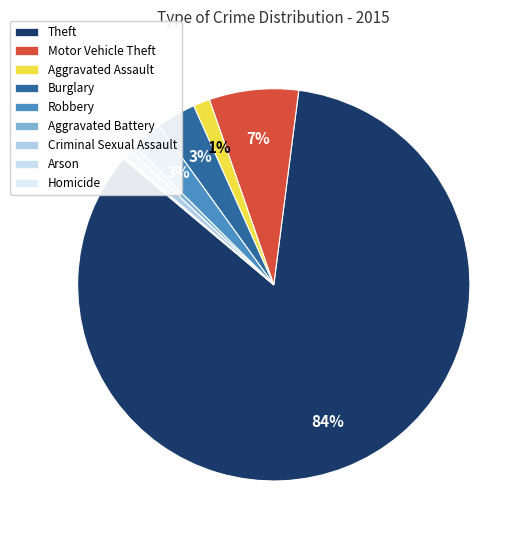

Is there any slice that represents more than half of the pie?

Yes